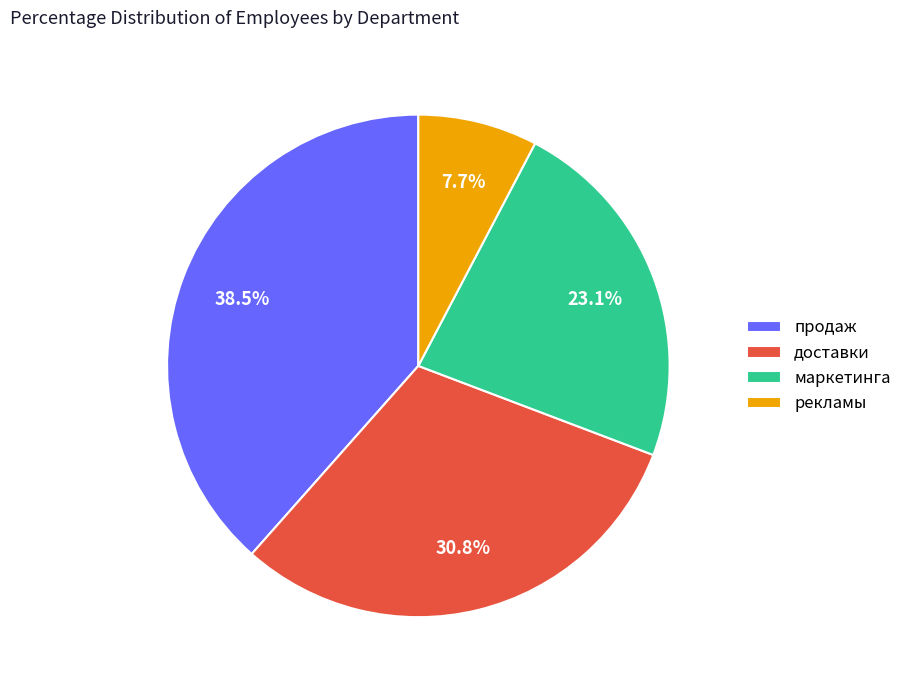

To the nearest percent, what is the average slice percentage?

25%